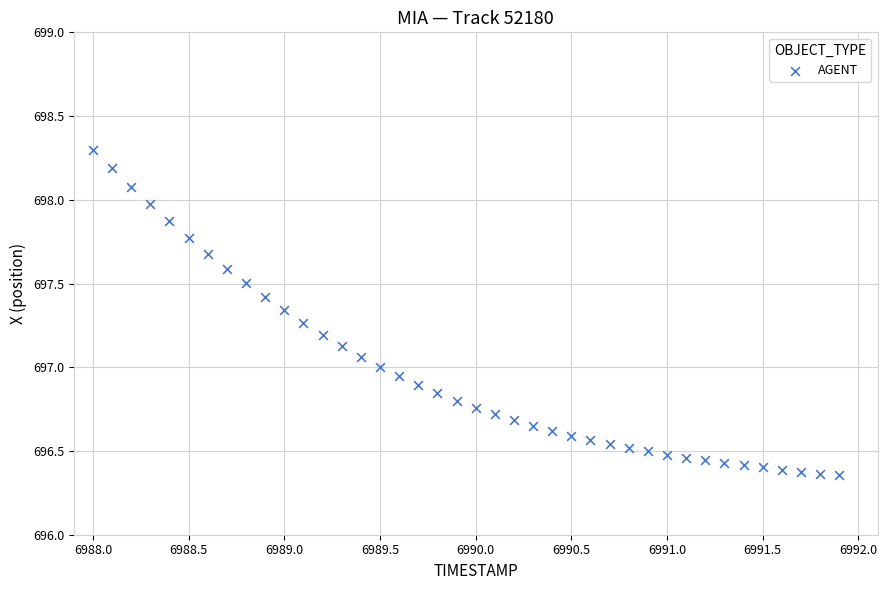

What is the range of X values (max minus min)?

3.9